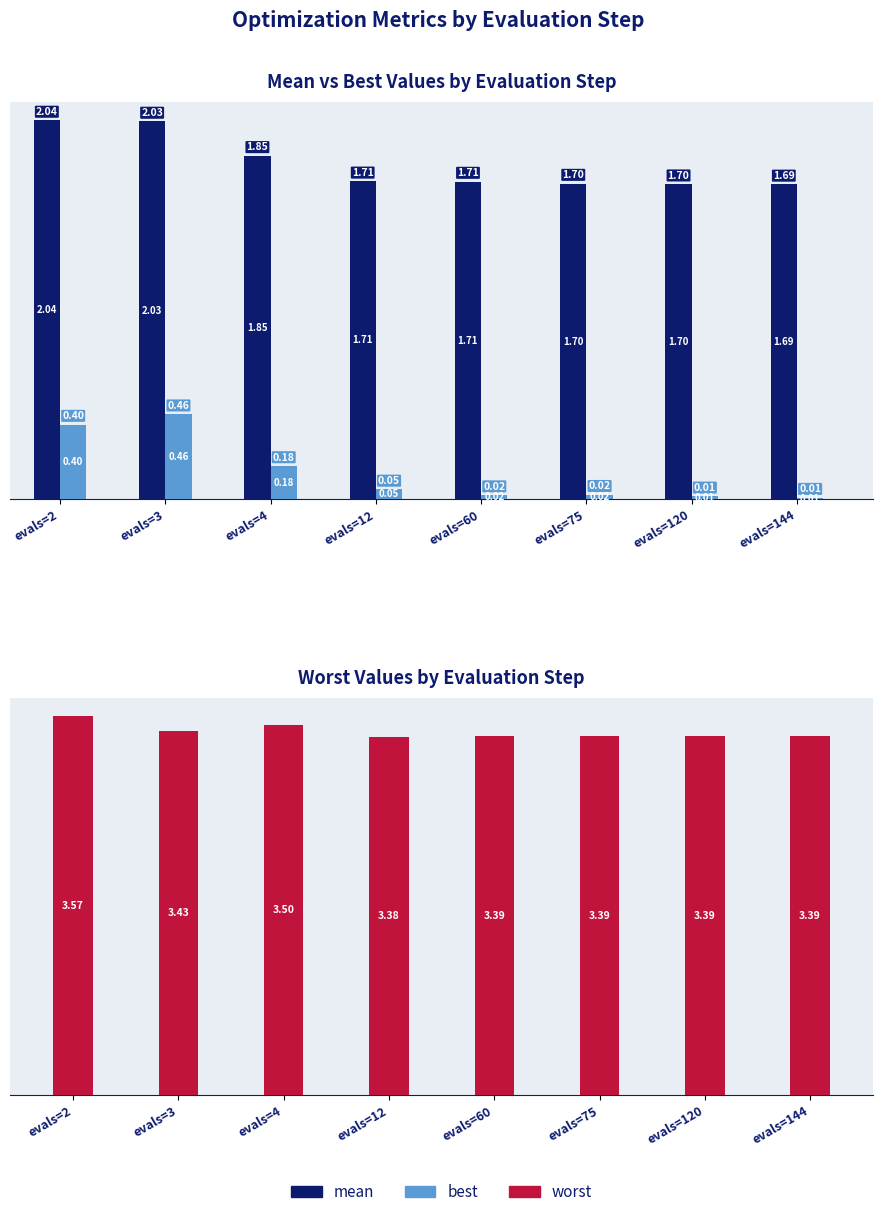

List the series in order of their overall mean, highest first.

worst, mean, best